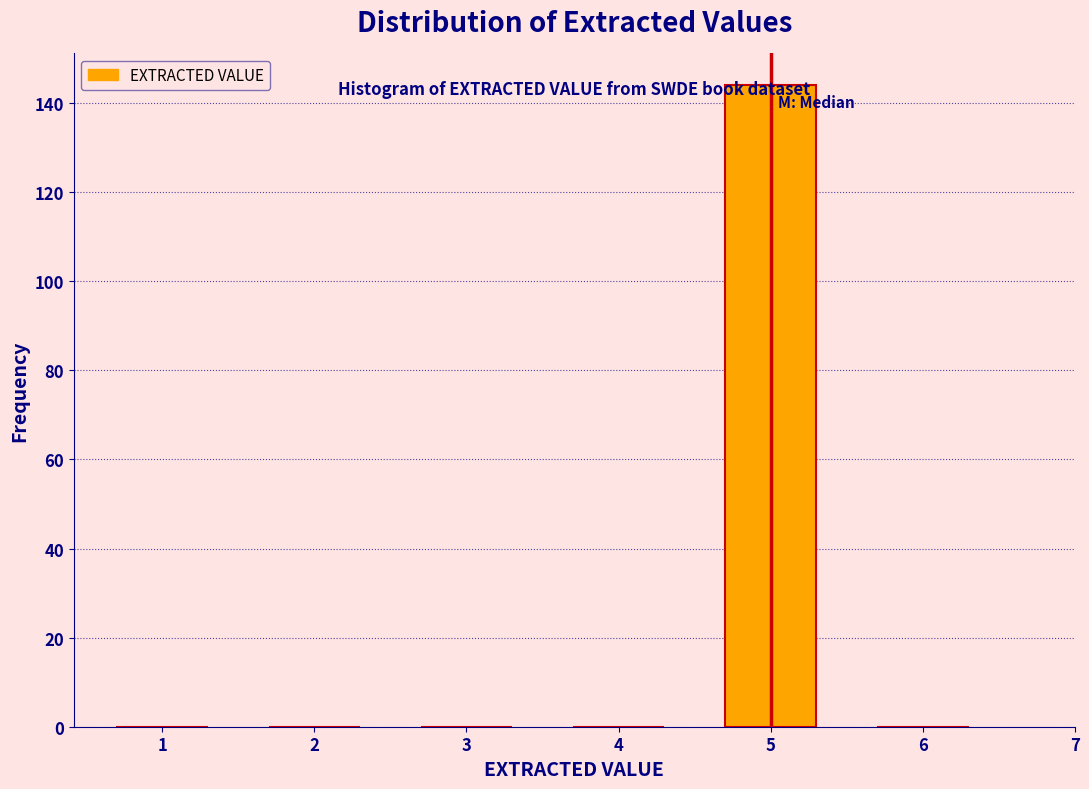

True or false: the data shows 52 at 5.

False